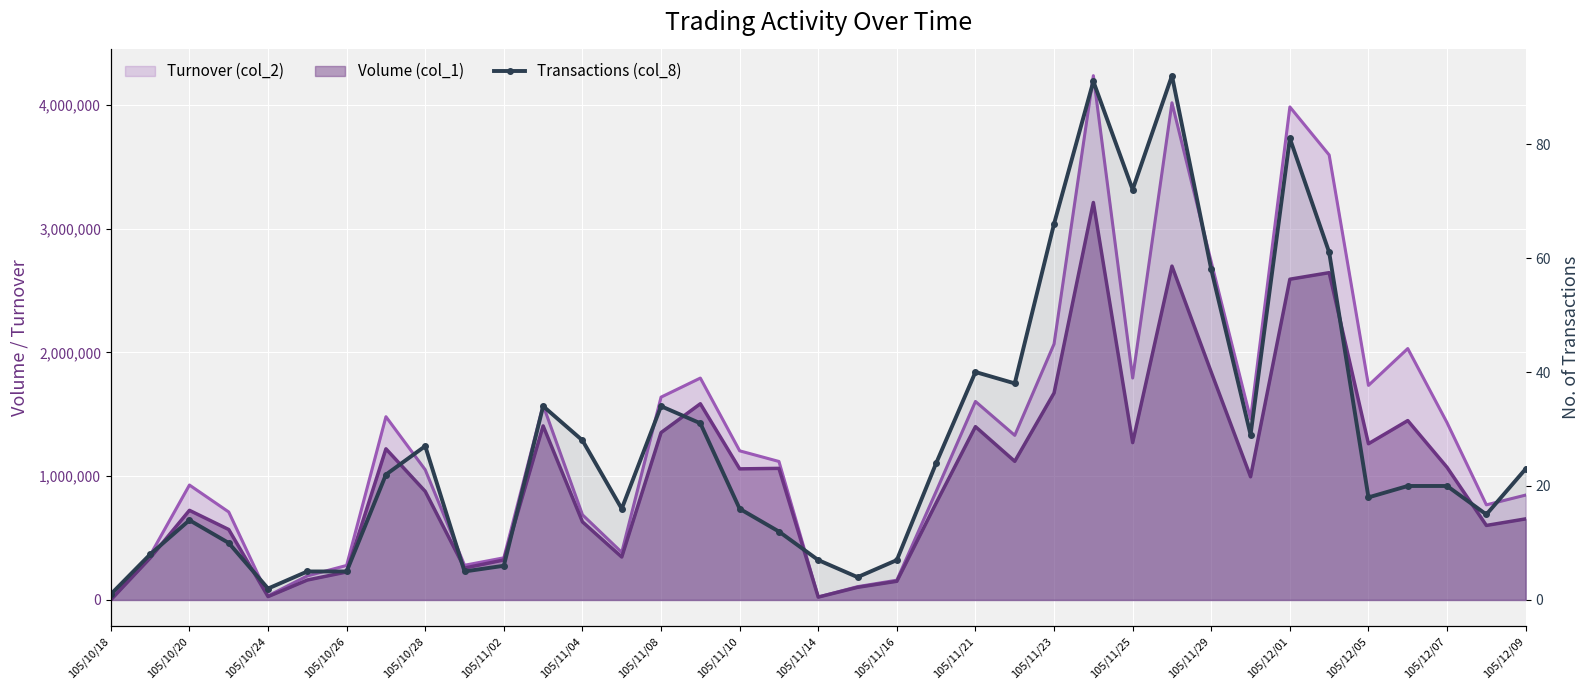

What is the maximum value shown in the chart?

92